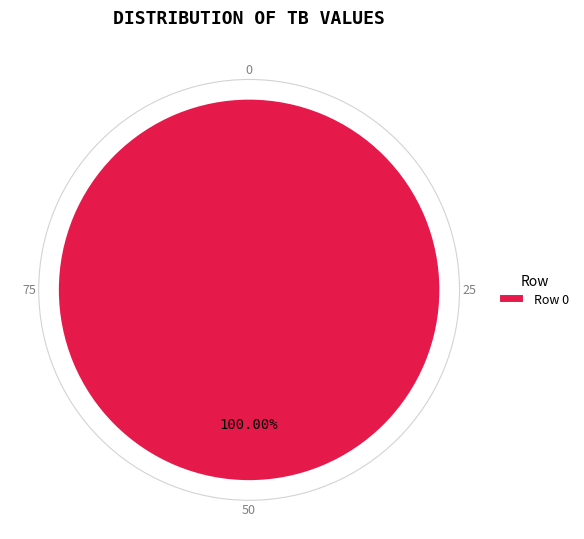

Is there a majority slice in this chart?

Yes